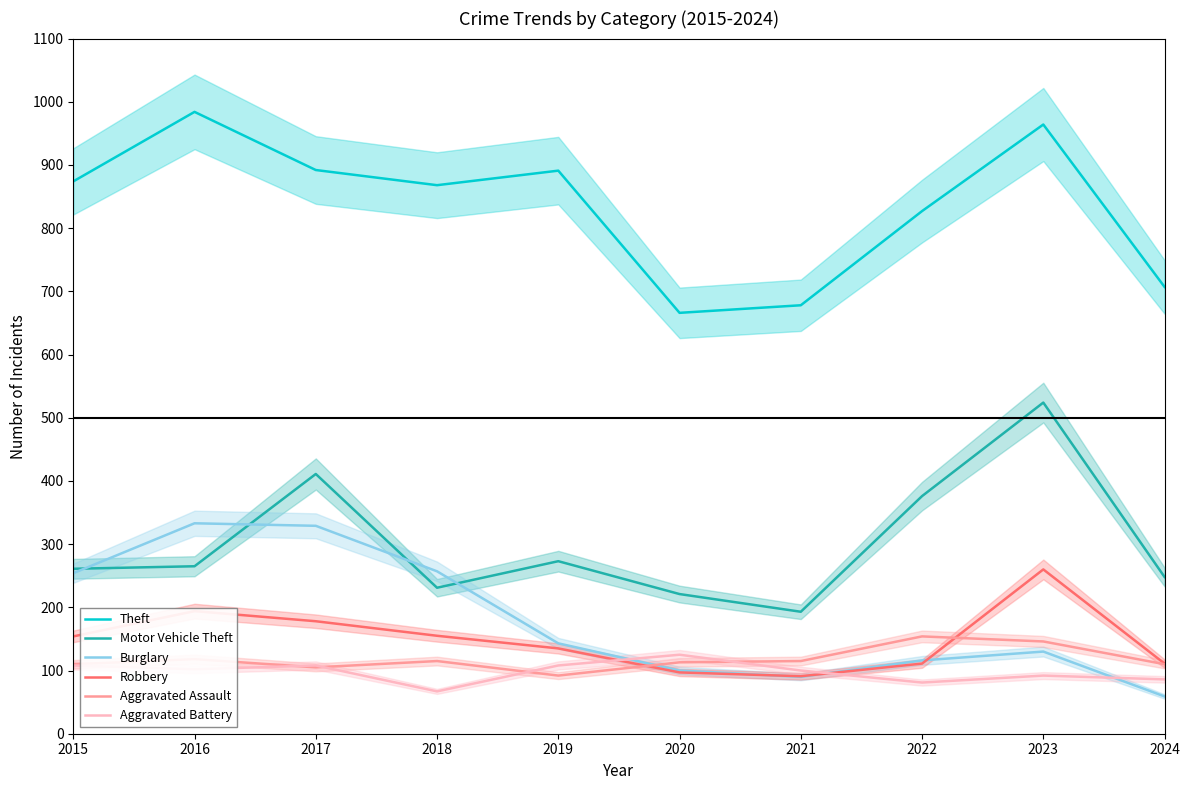

What is the value of the Motor Vehicle Theft point at the 9th from the left?

524